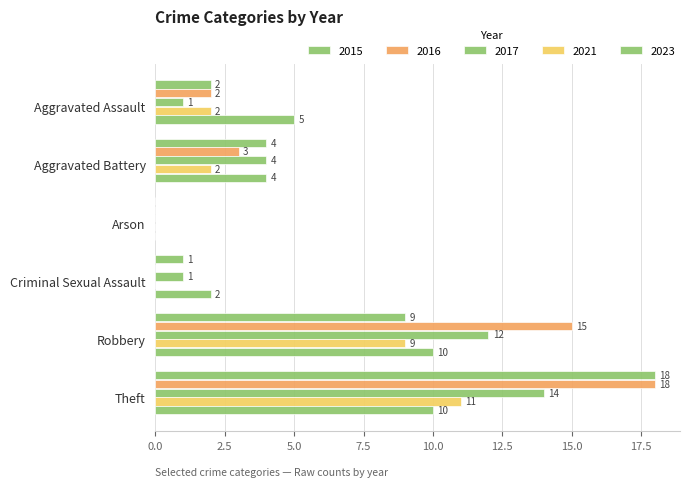

What is the total value across all series at Aggravated Battery?

17